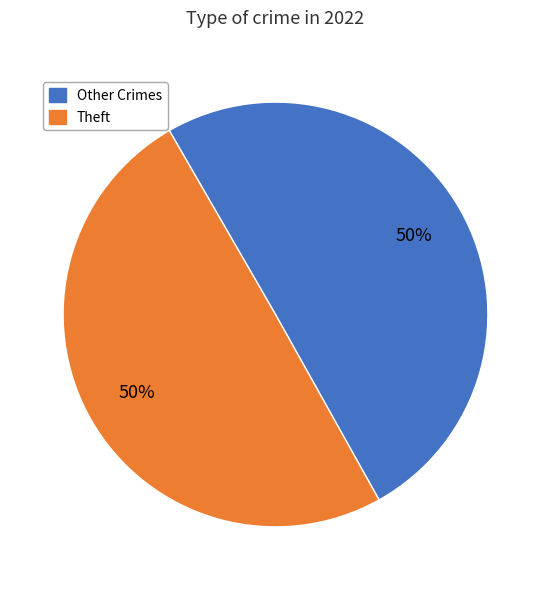

How many segments does this pie chart have?

2